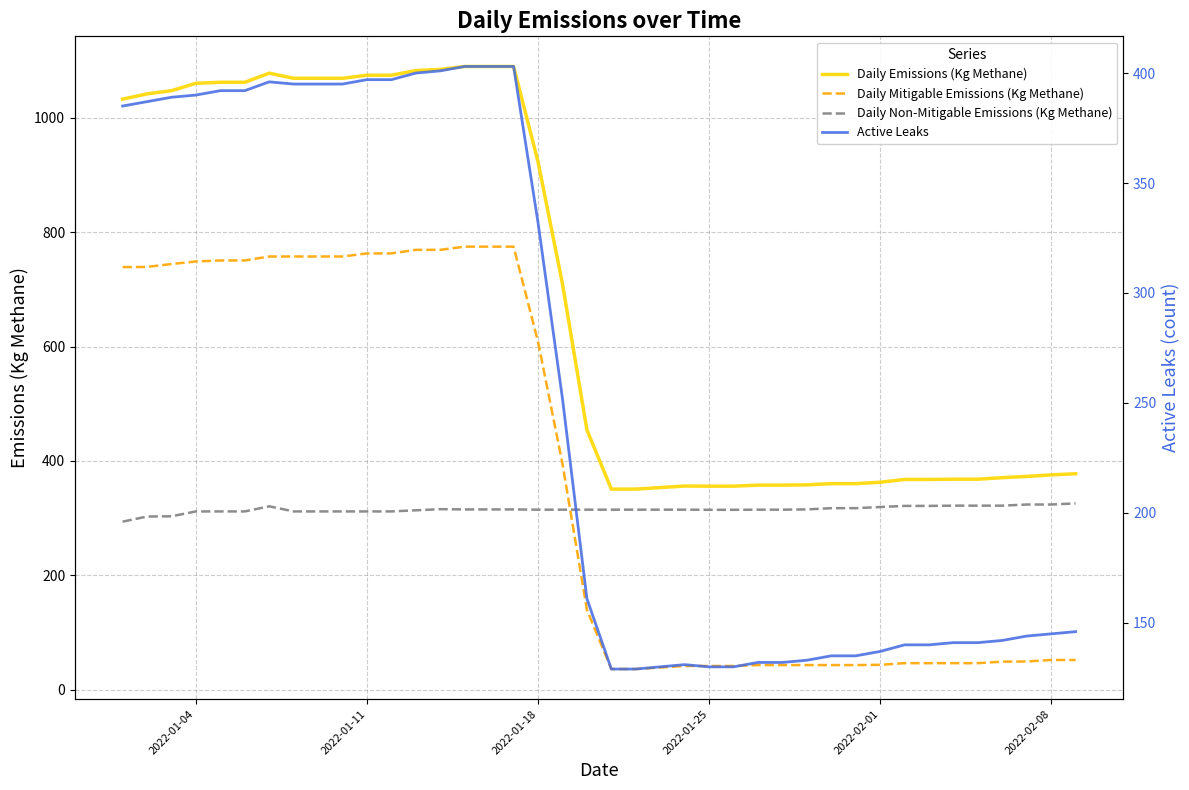

True or false: Daily Mitigable Emissions (Kg Methane) and Daily Emissions (Kg Methane) cross at least once.

False